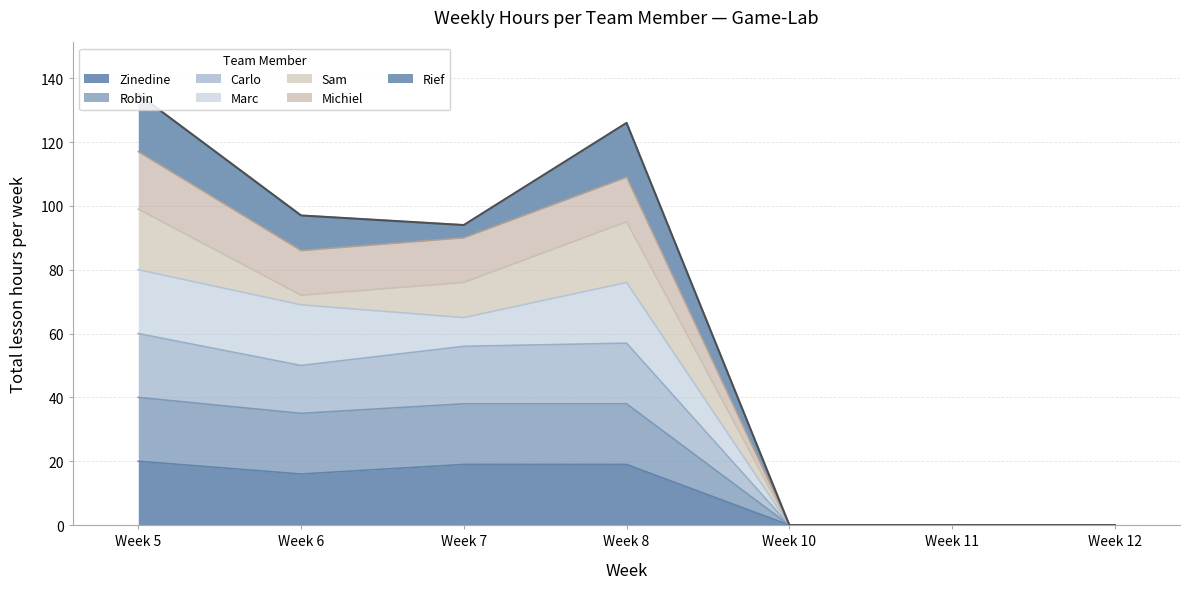

Does the chart display data point markers on the line(s)?

No